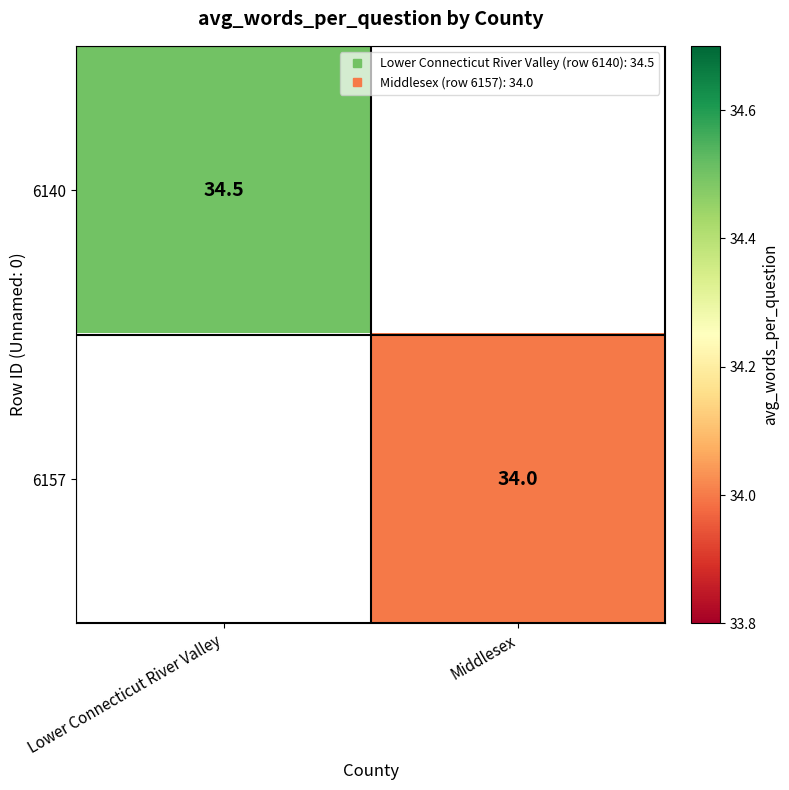

Which category has the highest value in the 6140 series?

Lower Connecticut River Valley